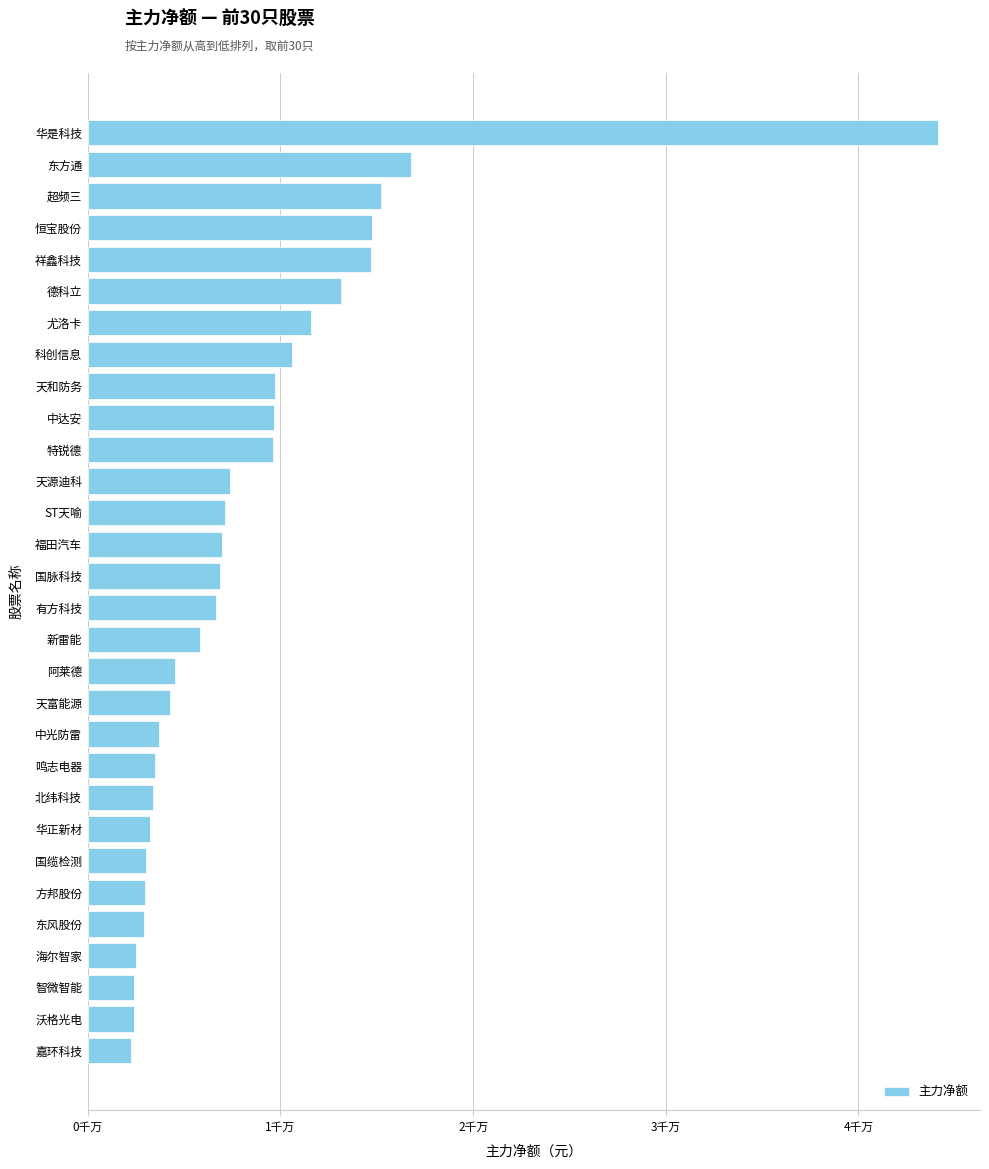

What is the sum of all values?

252037373